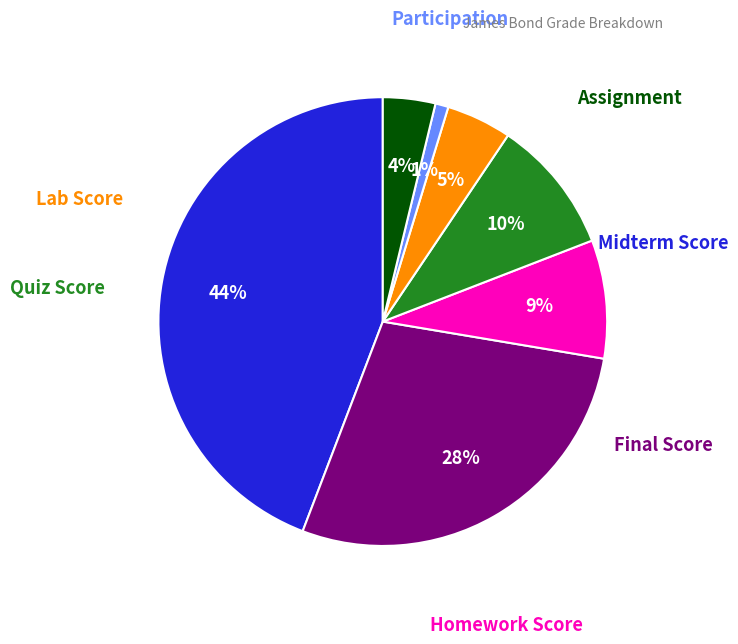

Is there a majority slice in this chart?

No